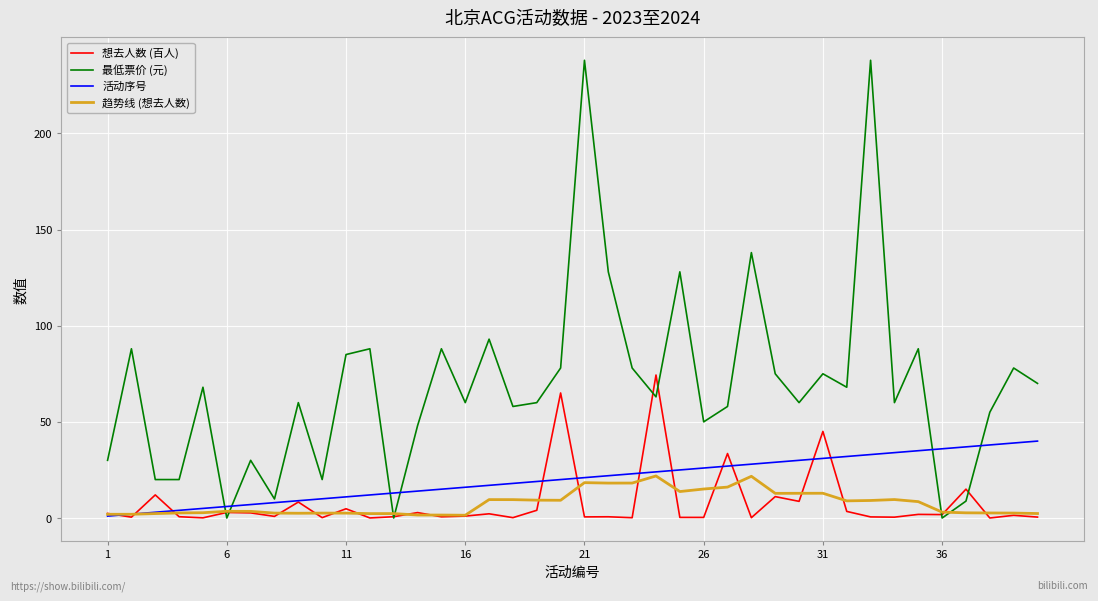

Which series has the largest total across all categories?

最低票价 (元)